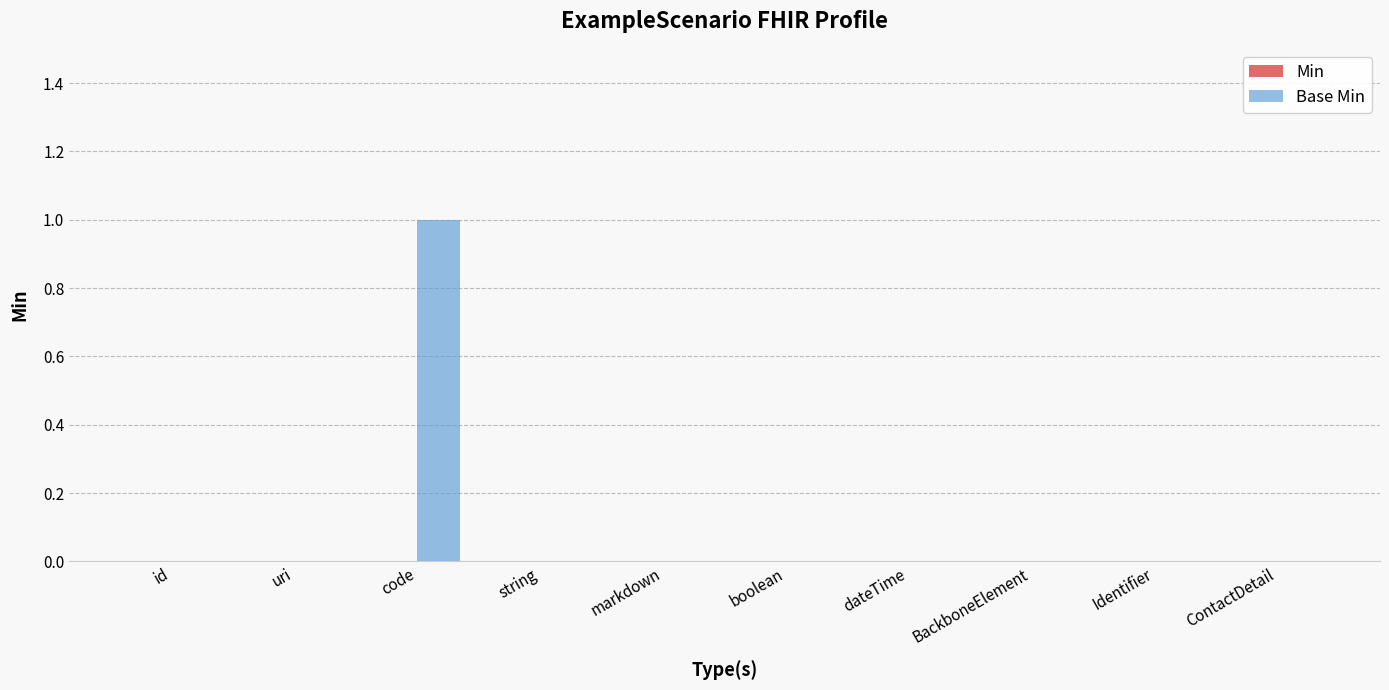

Is it true that the value at code is 0?

False